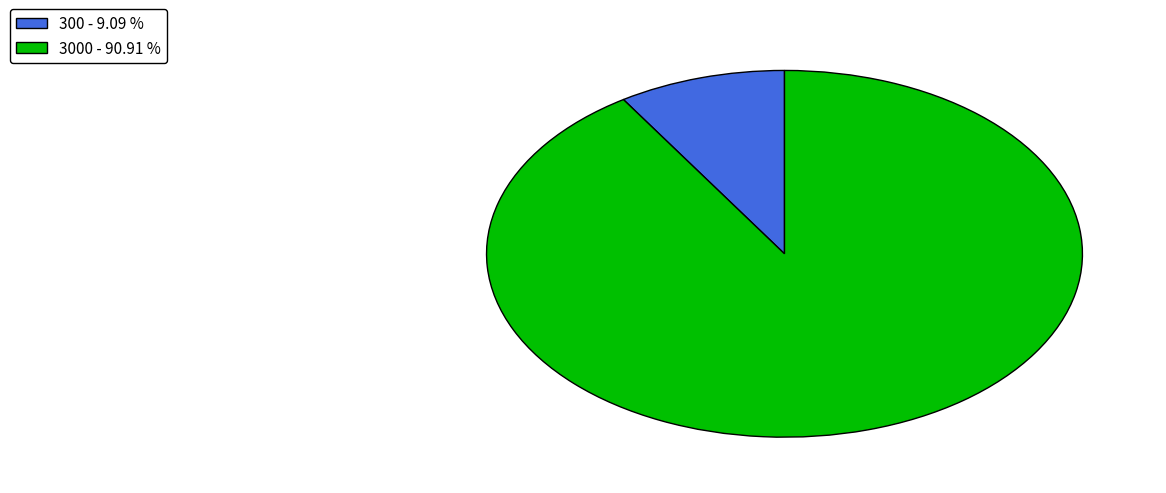

Which category has the smallest portion of the pie?

300 - 9.09 %